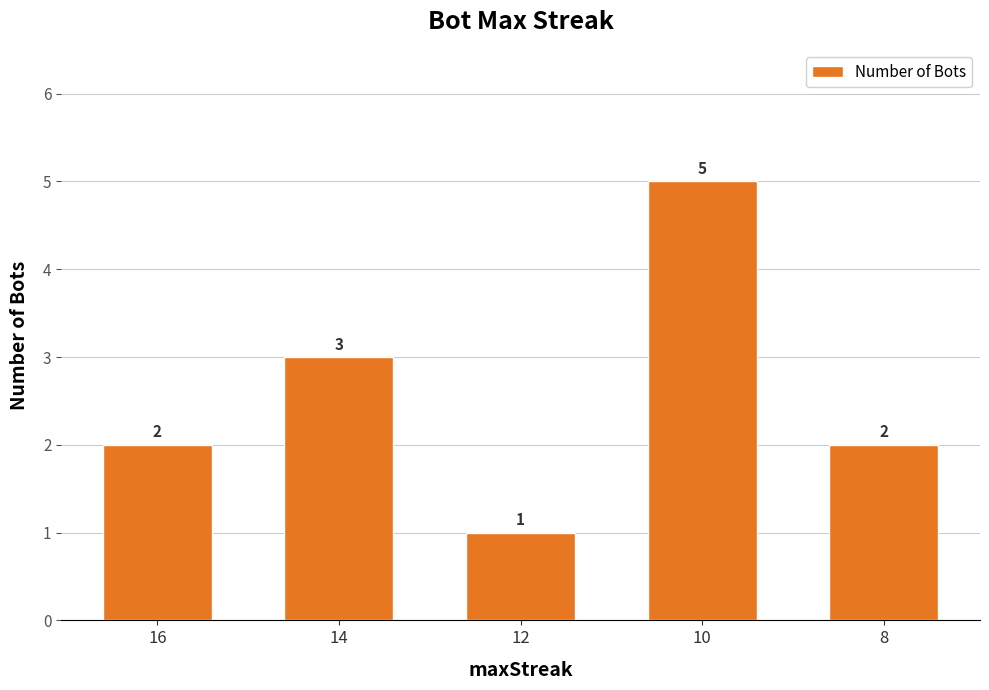

What is the difference between the values at 8 and 10?

3